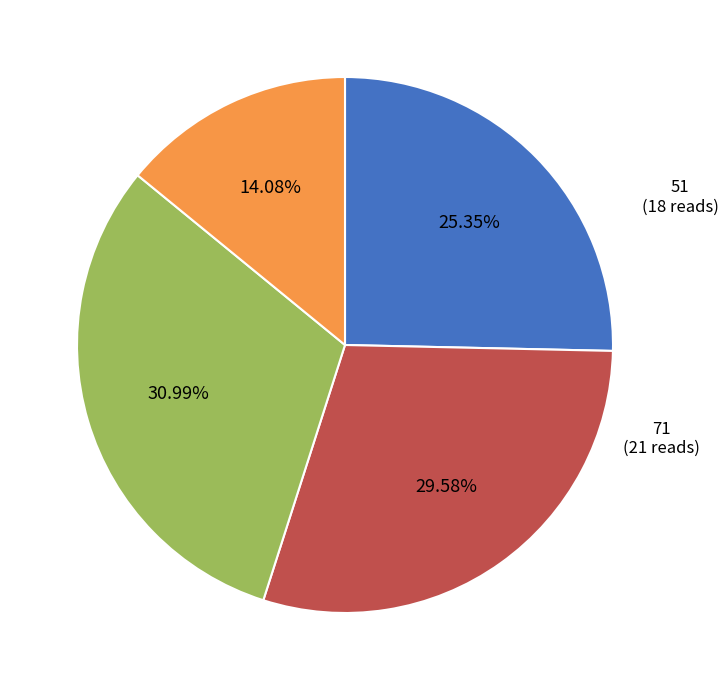

To the nearest percent, what is the average slice percentage?

25%